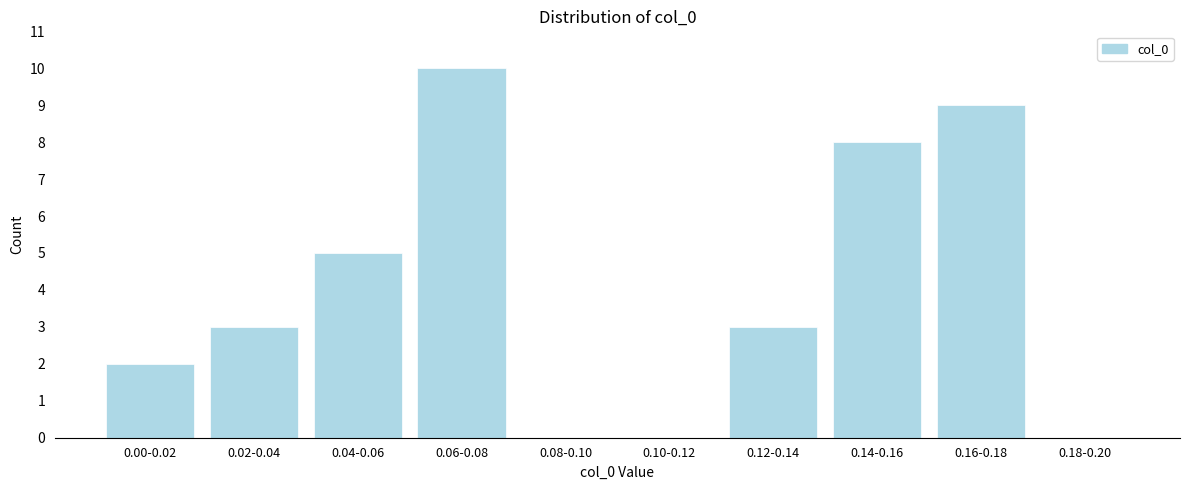

Reading right to left, what are all the values shown in this chart?

0.18-0.20=0	0.16-0.18=9	0.14-0.16=8	0.12-0.14=3	0.10-0.12=0	0.08-0.10=0	0.06-0.08=10	0.04-0.06=5	0.02-0.04=3	0.00-0.02=2